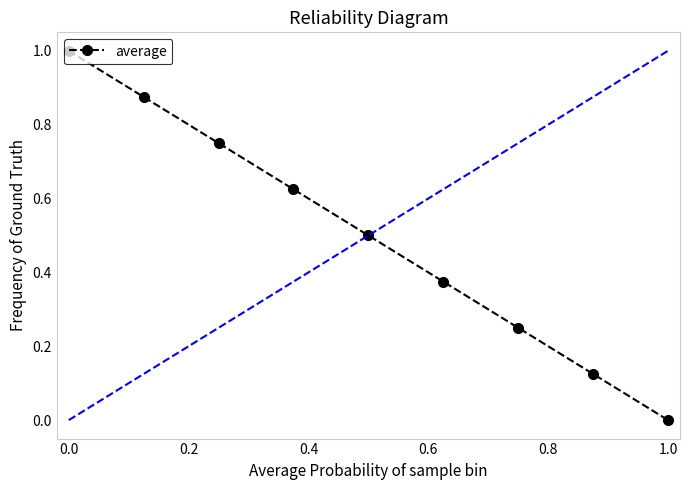

What is the maximum value shown in the chart?

1.0